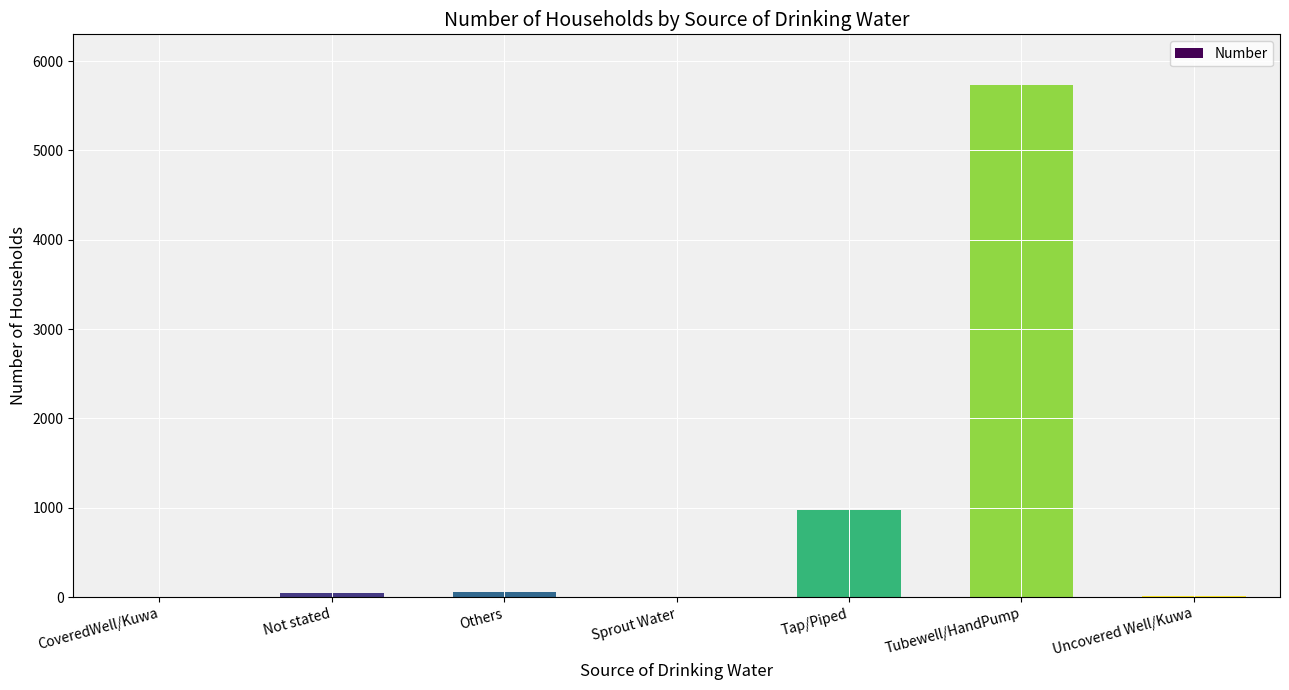

The chart shows a value of 5726 at Tubewell/HandPump. True or false?

True